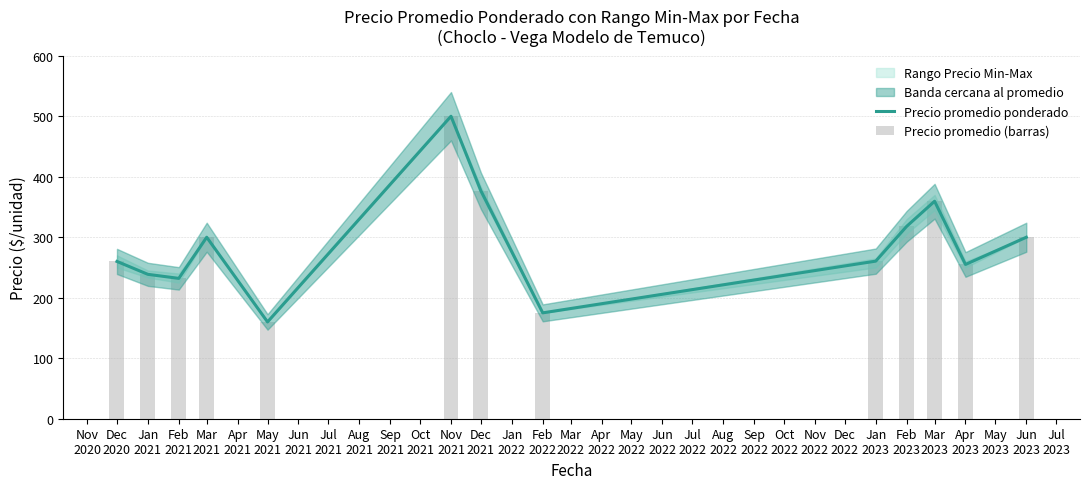

How many data points in Precio promedio ponderado are above 260?

7